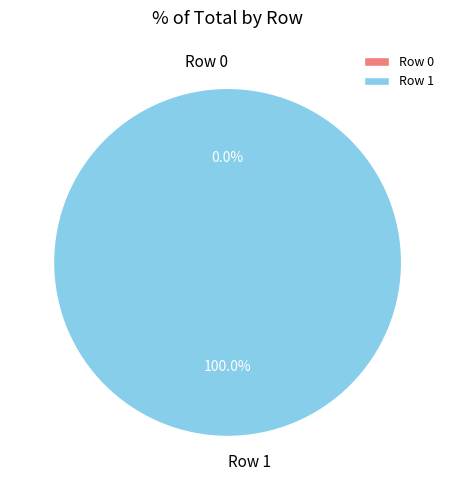

Which category has the smallest portion of the pie?

Row 0